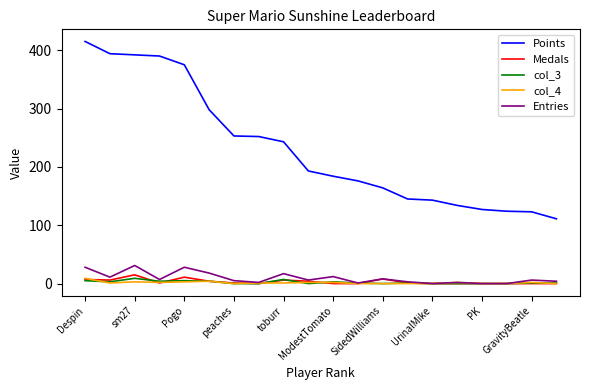

Which series has the widest spread of values?

Points